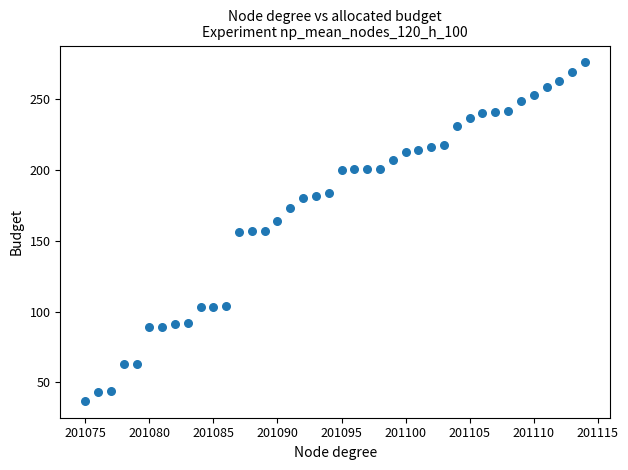

What is the range of Y values (max minus min)?

239